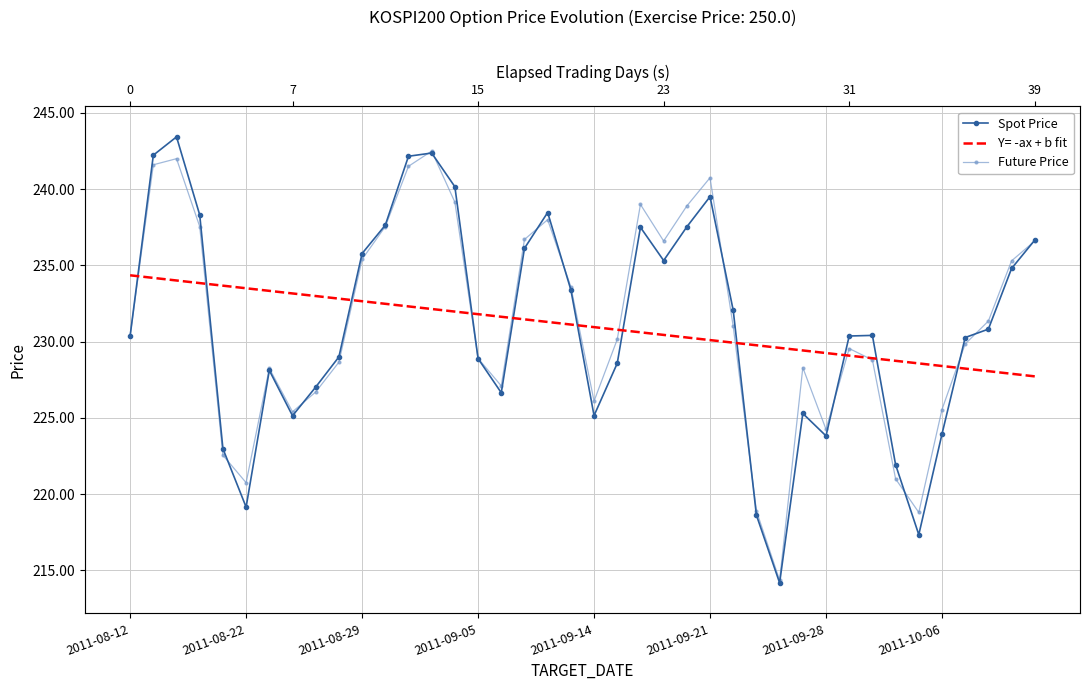

At which label does Spot Price reach its minimum?

28